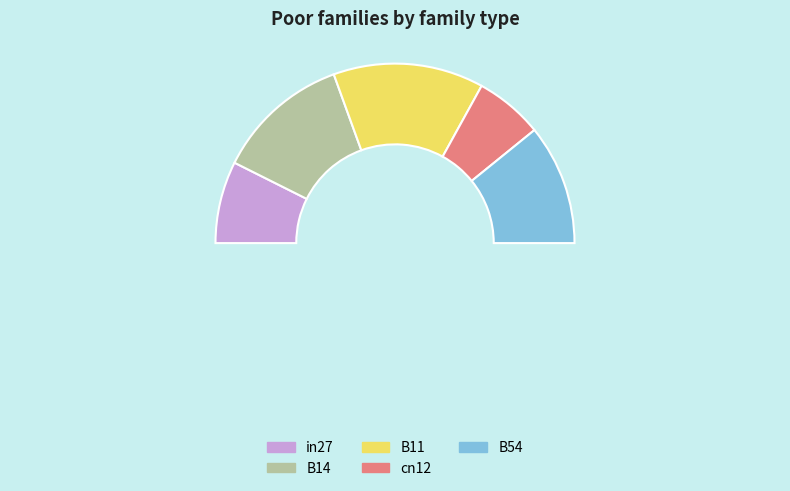

Rank the categories by value from lowest to highest.

cn12, in27, B54, B14, B11